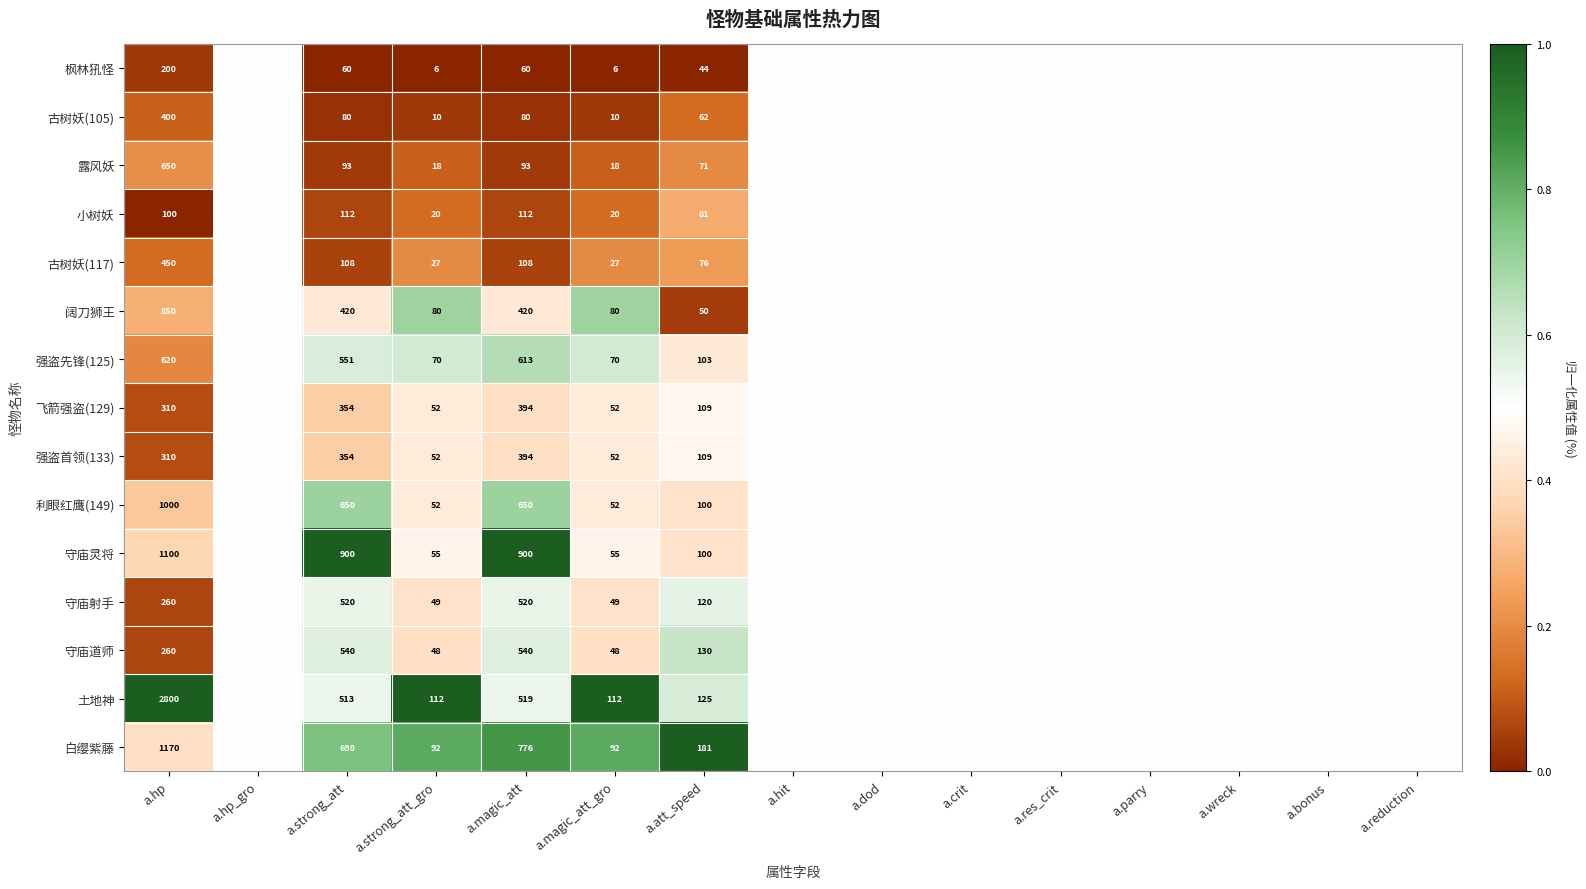

Is it true that 守庙道师 equals 130.0 at a.att_speed?

True